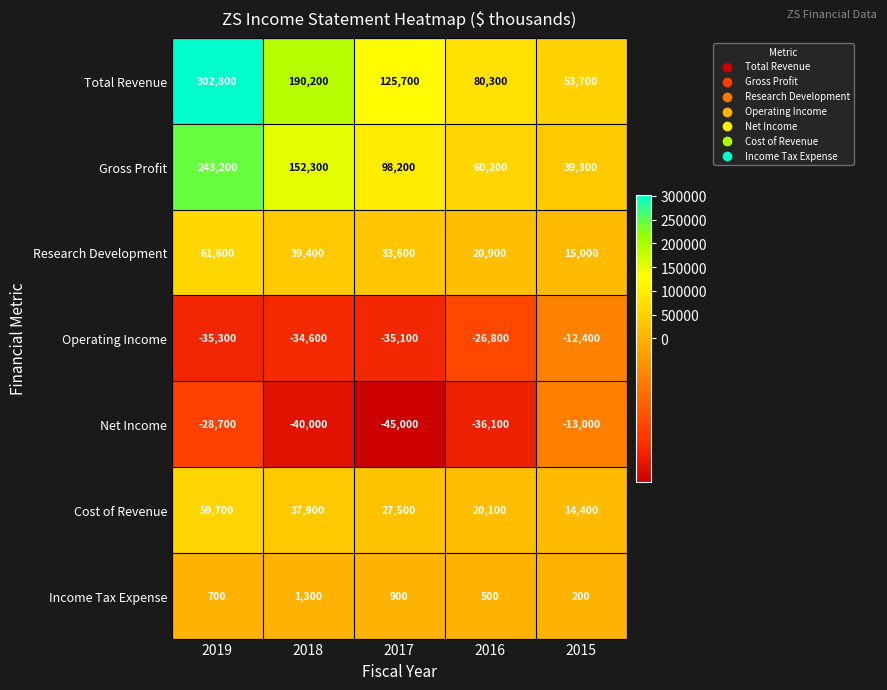

Count the number of data series in this chart.

7